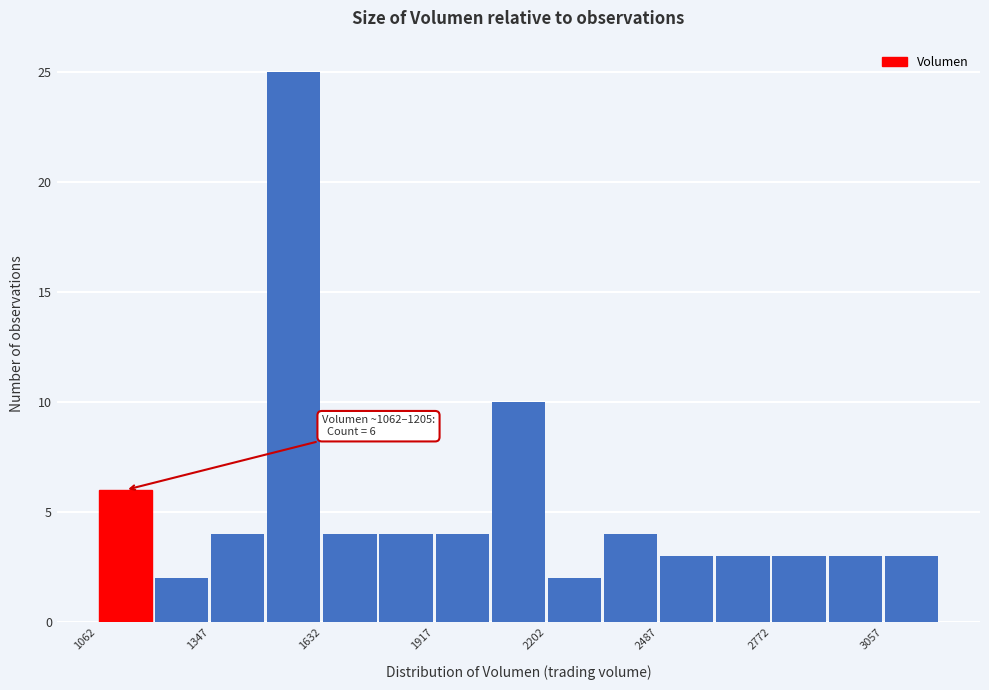

Read against the x-axis, roughly where is the centre of the tallest bar?

1550